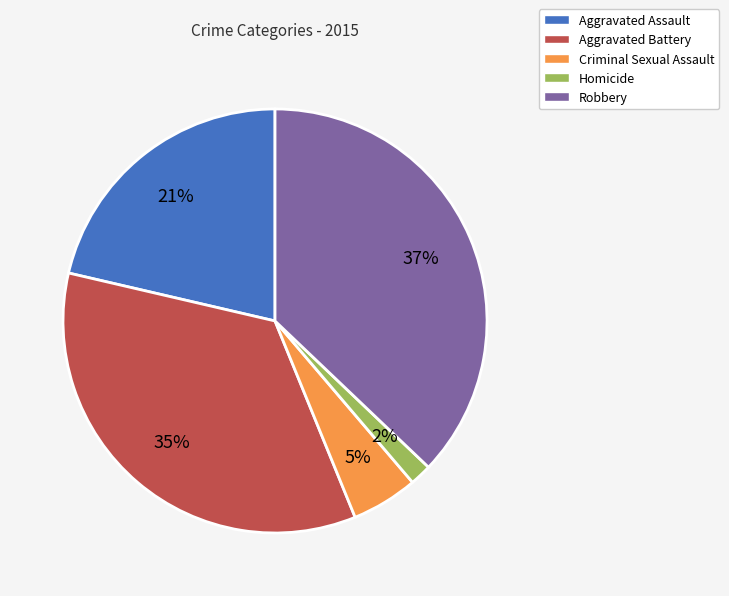

How many segments does this pie chart have?

5